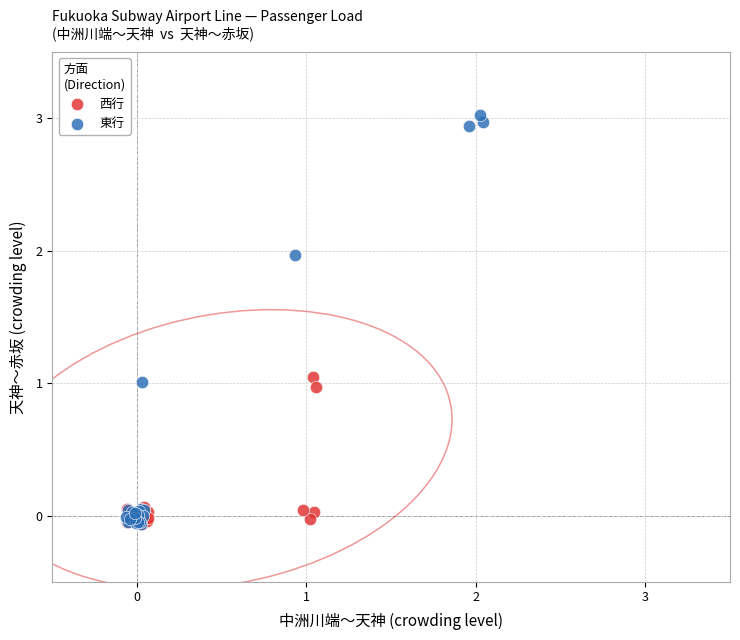

Which series has the largest Y range (max minus min)?

東行